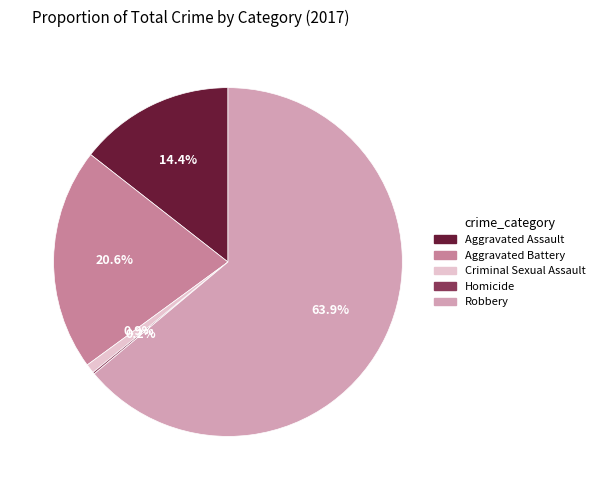

What portion of the pie excludes Aggravated Battery?

79.4%